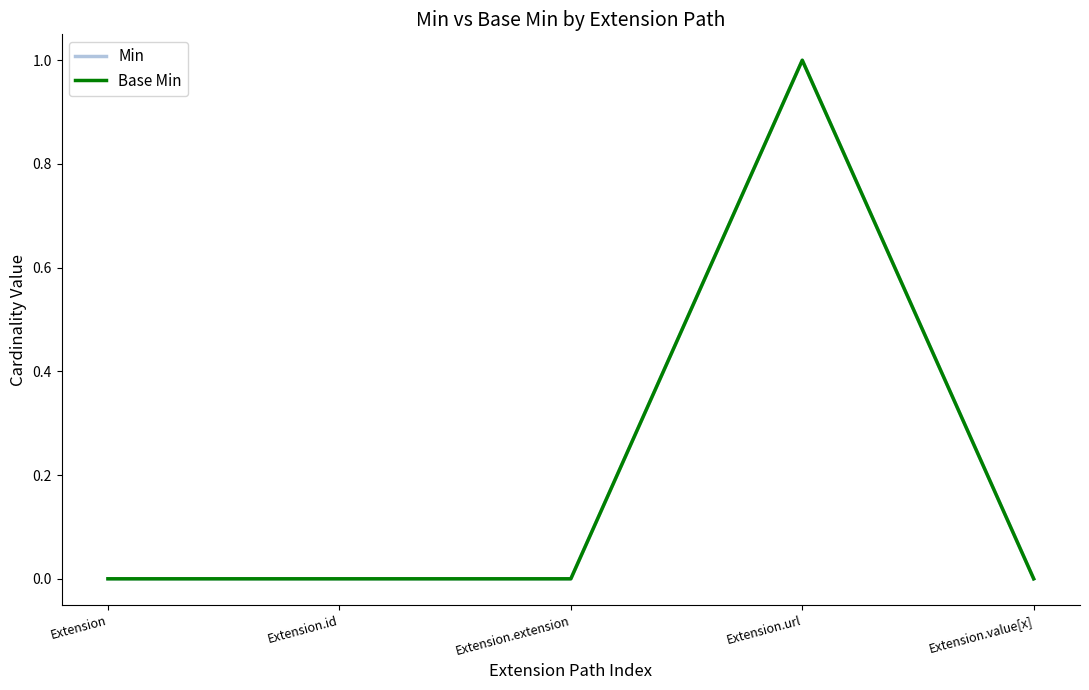

Rank the series by their maximum value, from lowest to highest.

Min, Base Min